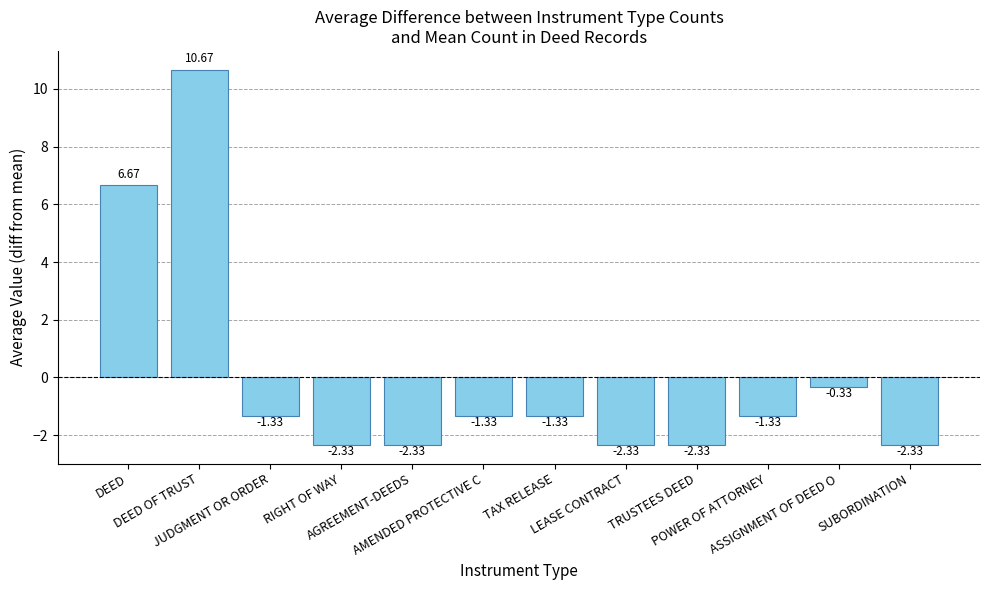

What is the difference between the second highest and minimum values?

9.0